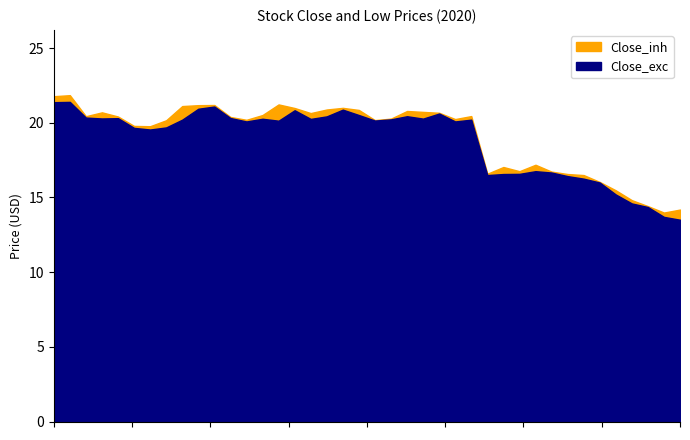

Reading left to right, transcribe all the data shown in this chart.

Close: 2020-01-02=21.8	2020-01-03=21.9	2020-01-06=20.4	2020-01-07=20.7	2020-01-08=20.4	2020-01-09=19.8	2020-01-10=19.8	2020-01-13=20.2	2020-01-14=21.1	2020-01-15=21.2	2020-01-16=21.2	2020-01-17=20.4	2020-01-21=20.2	2020-01-22=20.5	2020-01-23=21.2	2020-01-24=21.0	2020-01-27=20.6	2020-01-28=20.9	2020-01-29=21.0	2020-01-30=20.9	2020-01-31=20.2	2020-02-03=20.3	2020-02-04=20.8	2020-02-05=20.7	2020-02-06=20.7	2020-02-07=20.2	2020-02-10=20.4	2020-02-11=16.6	2020-02-12=17.0	2020-02-13=16.8	2020-02-14=17.2	2020-02-18=16.7	2020-02-19=16.6	2020-02-20=16.5	2020-02-21=16.0	2020-02-24=15.5	2020-02-25=14.8	2020-02-26=14.4	2020-02-27=14.0	2020-02-28=14.2
Low: 2020-01-02=21.4	2020-01-03=21.4	2020-01-06=20.4	2020-01-07=20.3	2020-01-08=20.3	2020-01-09=19.7	2020-01-10=19.6	2020-01-13=19.7	2020-01-14=20.2	2020-01-15=20.9	2020-01-16=21.1	2020-01-17=20.3	2020-01-21=20.1	2020-01-22=20.3	2020-01-23=20.1	2020-01-24=20.8	2020-01-27=20.3	2020-01-28=20.4	2020-01-29=20.9	2020-01-30=20.5	2020-01-31=20.1	2020-02-03=20.2	2020-02-04=20.4	2020-02-05=20.3	2020-02-06=20.6	2020-02-07=20.1	2020-02-10=20.2	2020-02-11=16.5	2020-02-12=16.6	2020-02-13=16.6	2020-02-14=16.8	2020-02-18=16.7	2020-02-19=16.4	2020-02-20=16.3	2020-02-21=16.0	2020-02-24=15.2	2020-02-25=14.6	2020-02-26=14.4	2020-02-27=13.7	2020-02-28=13.5